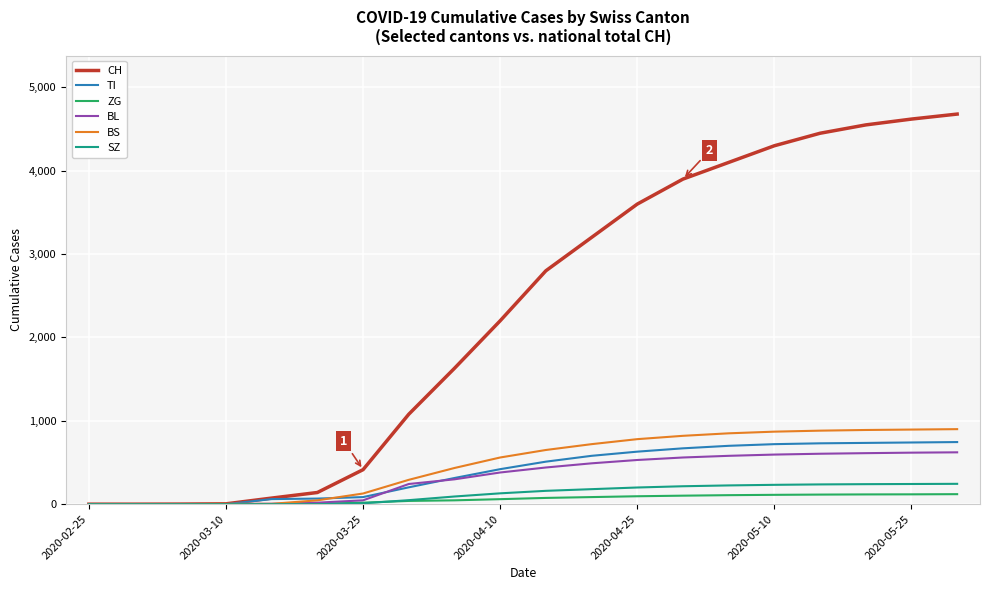

Which series has the largest total across all categories?

CH